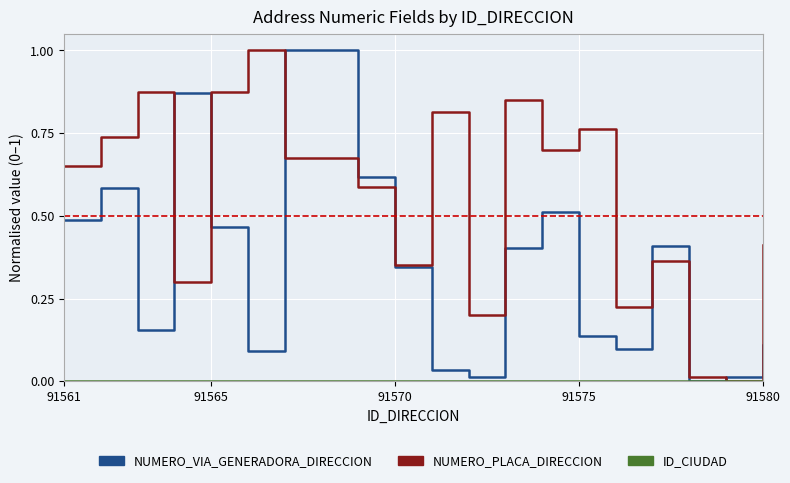

Which series has the largest total across all categories?

NUMERO_PLACA_DIRECCION